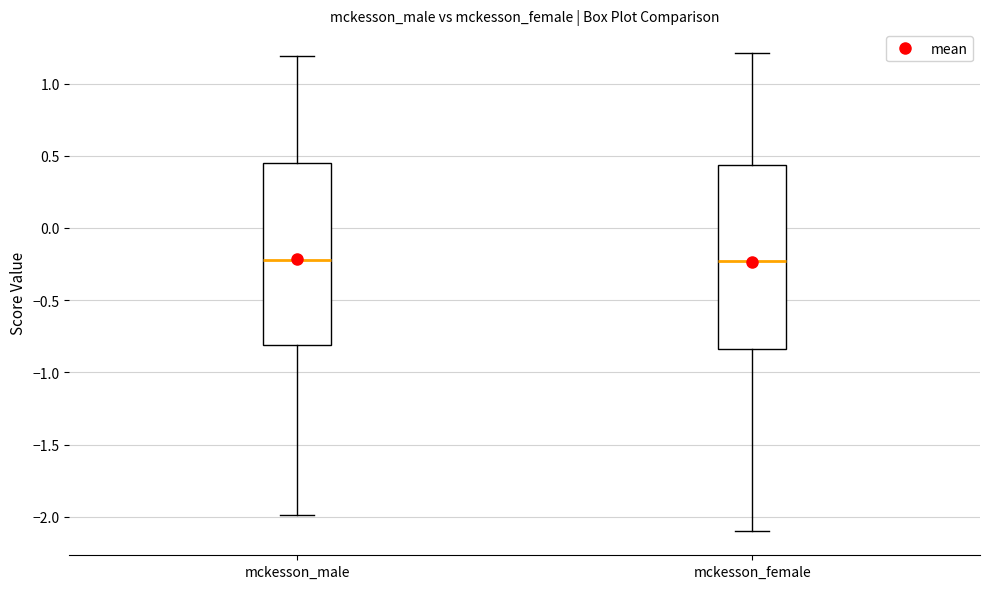

Reading left to right, transcribe this box plot: for each box, give where its median line is, the range the box spans, and where its two whiskers end, as read against the y-axis. The values are not printed on the chart, so give them approximately, as read against the axis.

mckesson_male: median -0.20, box -0.80 to 0.45, whiskers -2.00 to 1.20
mckesson_female: median -0.25, box -0.85 to 0.45, whiskers -2.10 to 1.20